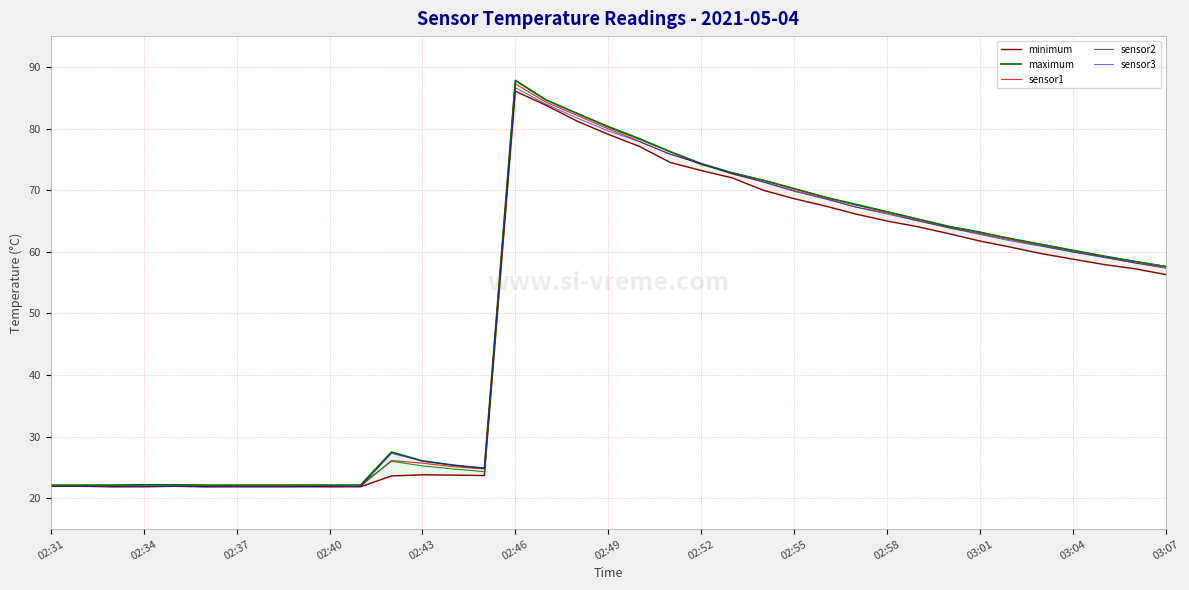

The sensor3 series shows 57.3 at 03:07. True or false?

True